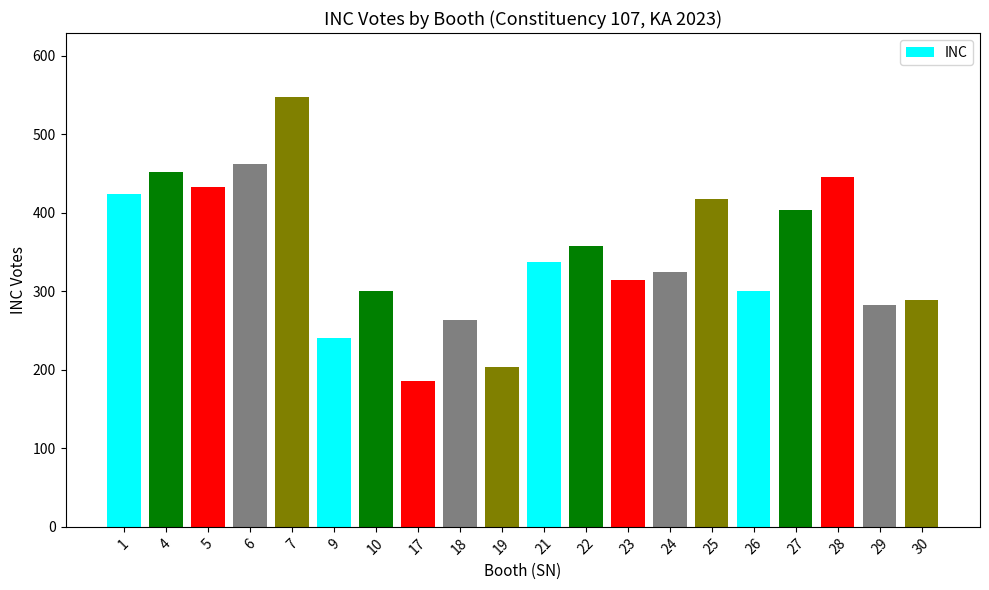

What is the value of the 1st bar from the left?

424